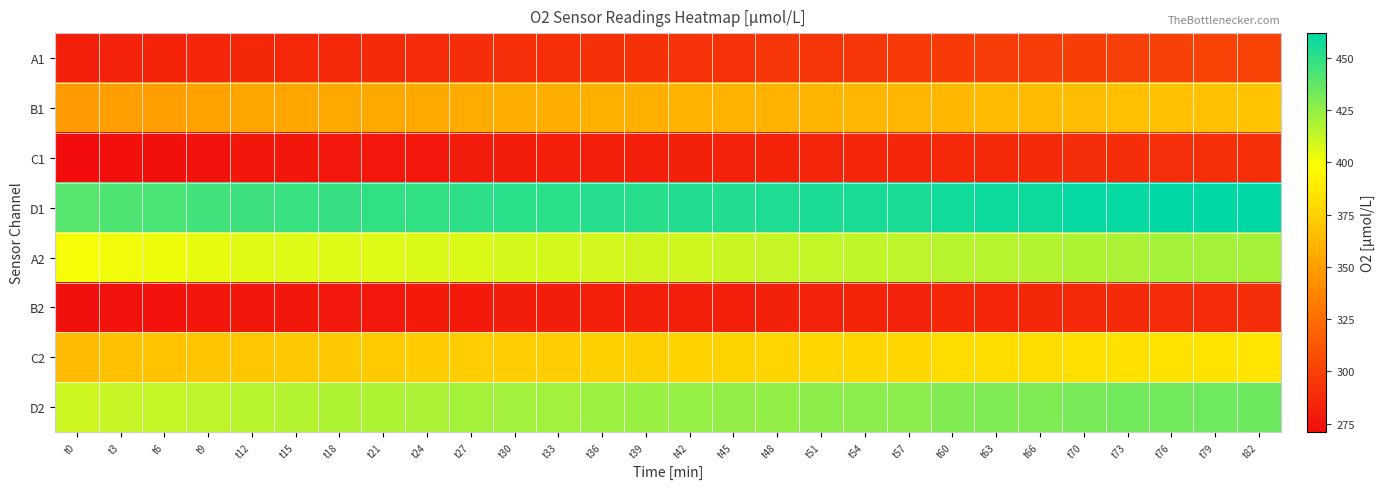

Which has a higher value, t18 or t27?

t27